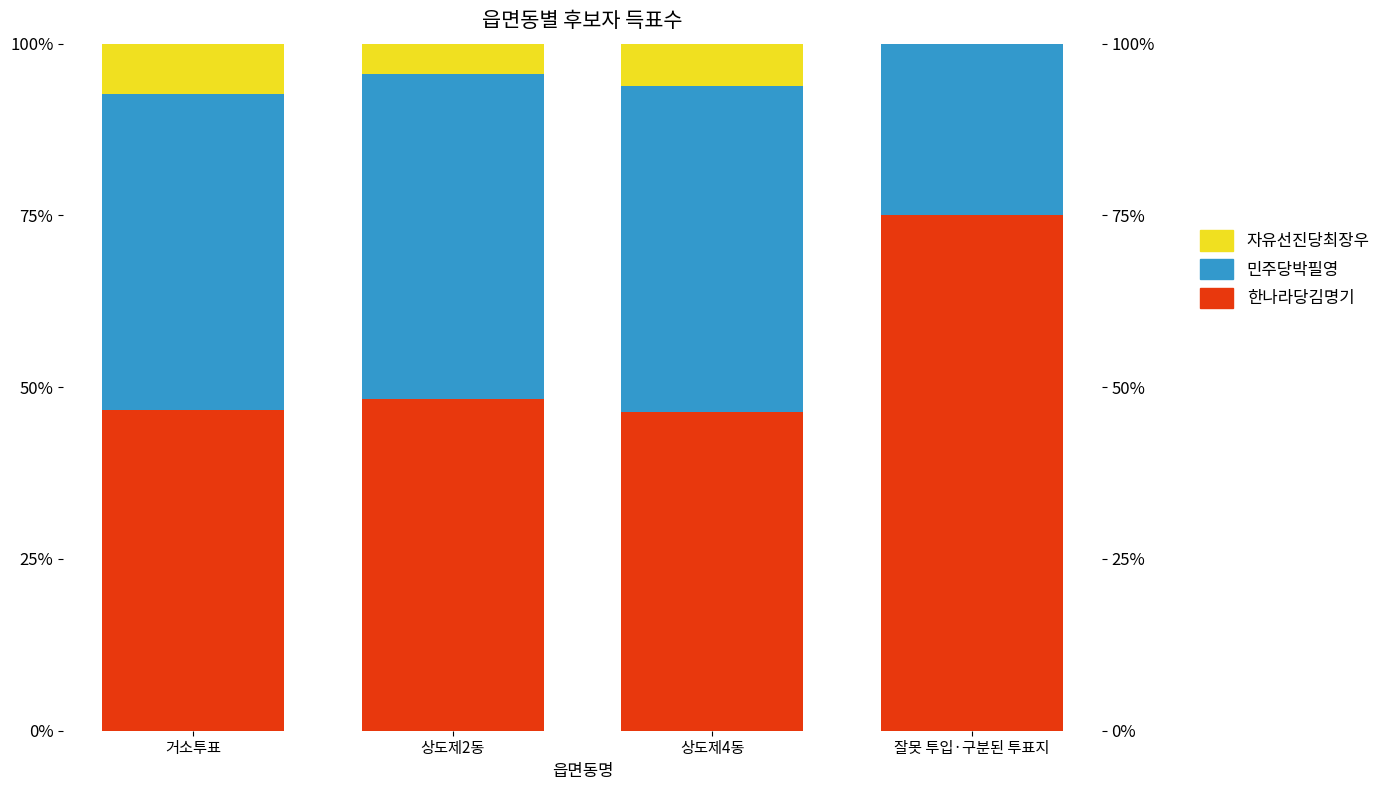

What is the difference between the second highest and second lowest values in the 민주당박필영 series?

1.3